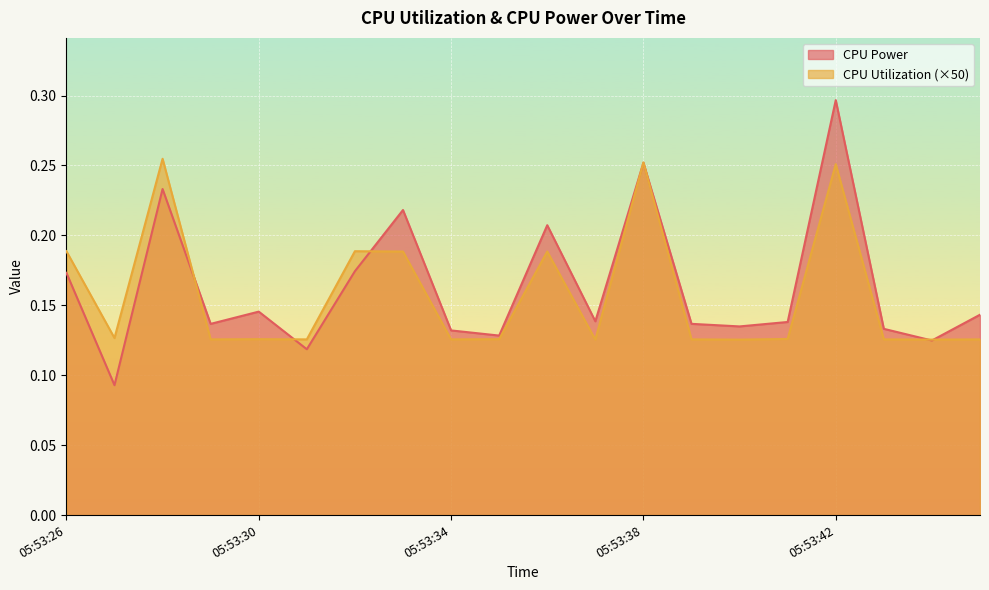

True or false: CPU Utilization has more than 1 points higher than both neighbors.

True